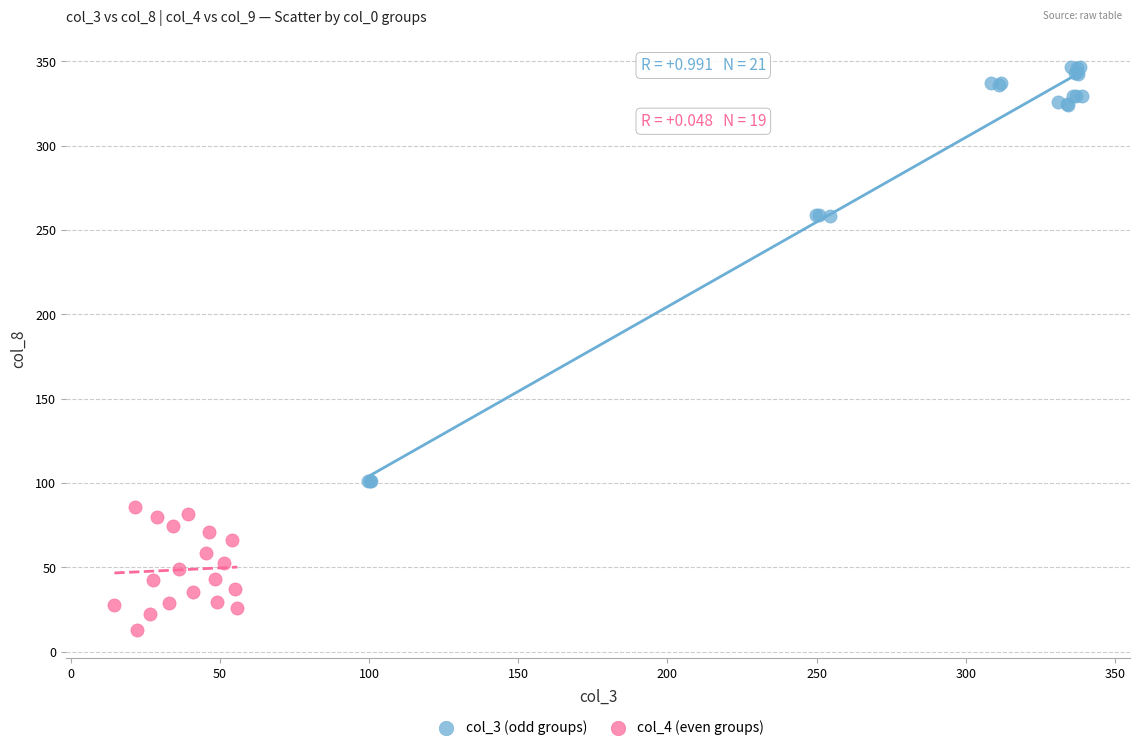

Which series reaches the minimum Y coordinate?

col_4 (even groups)